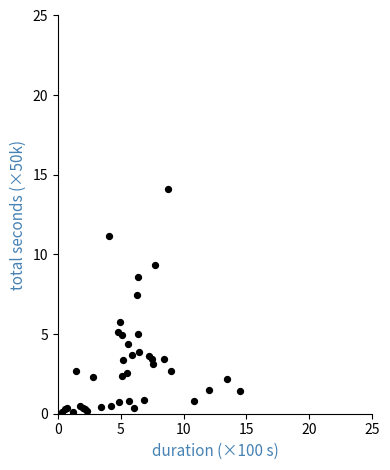

What Y value in the scatter plot is closest to 7?

7.4